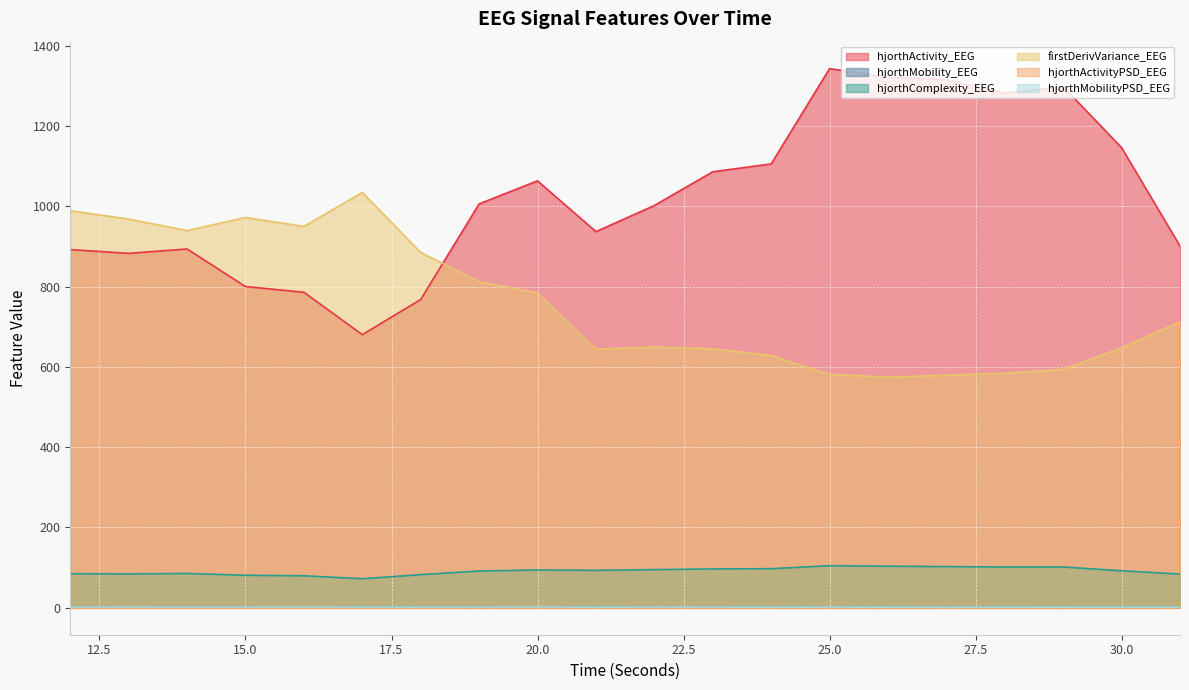

At which label does hjorthMobilityPSD_EEG reach its minimum?

27